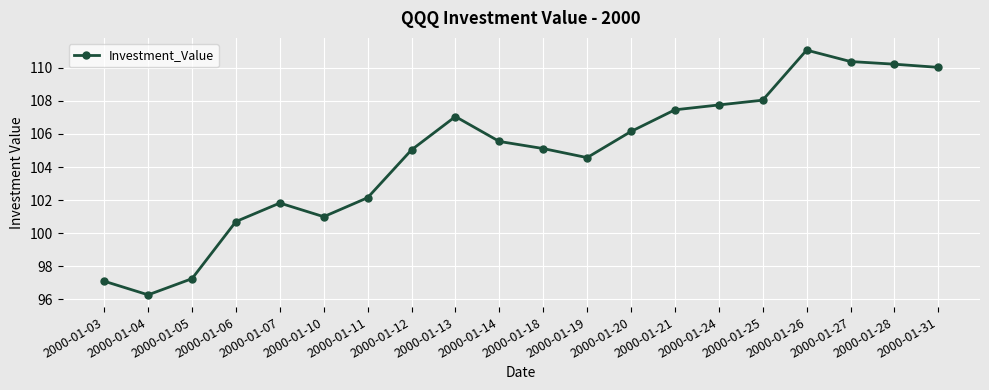

The chart shows a value of 41.0 at 2000-01-24. True or false?

False